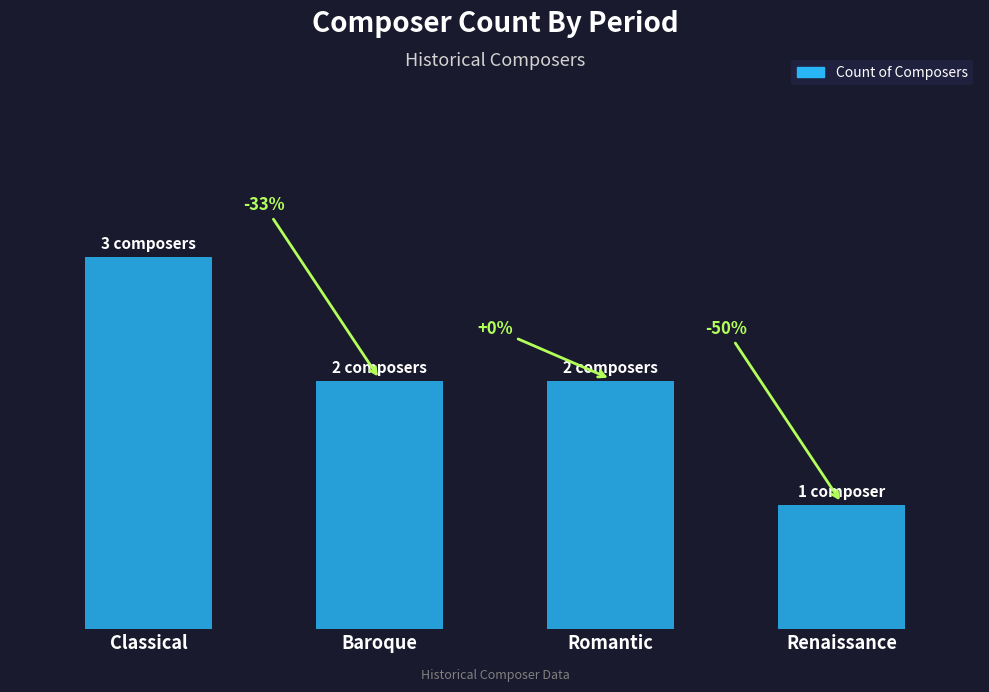

What is the average value?

2